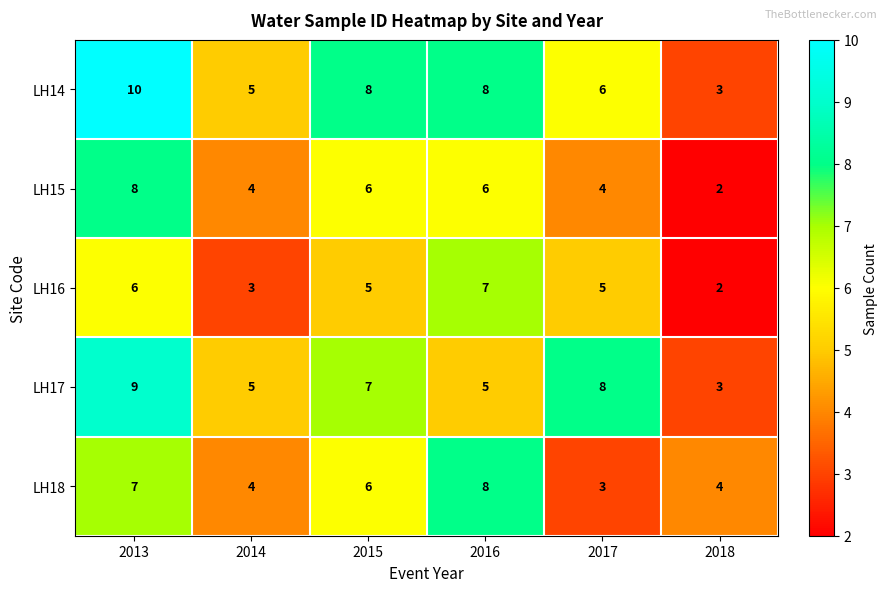

The value of LH14 at 2017 is 6. True or false?

True